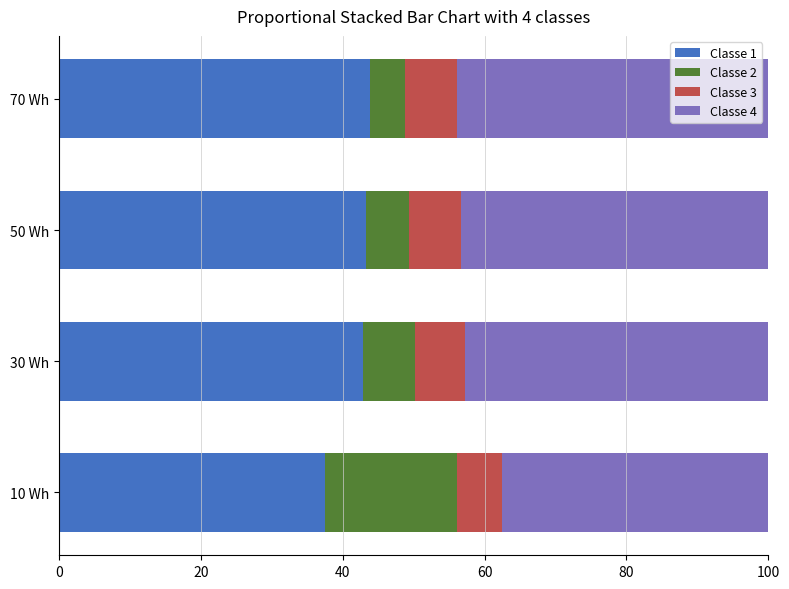

Count the number of data series in this chart.

4